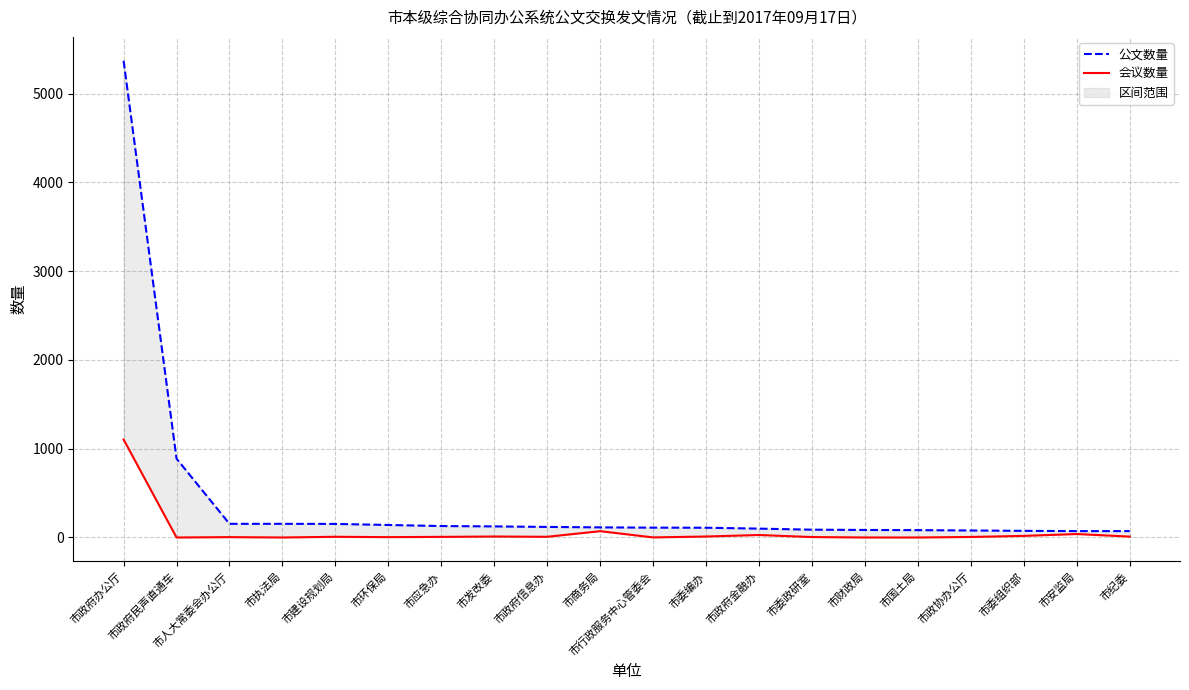

How many interior local valleys does the 会议数量 series have?

5